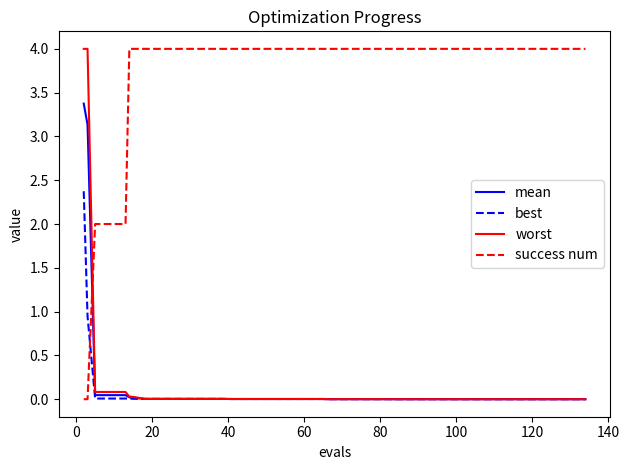

True or false: best and success num intersect in this chart.

True